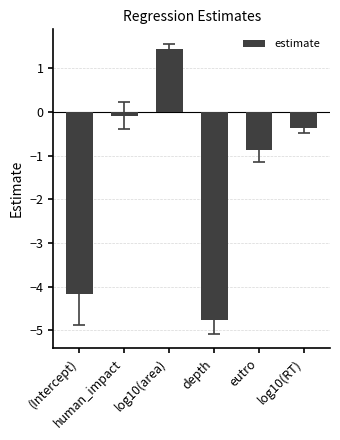

What is the smallest value displayed?

-4.8